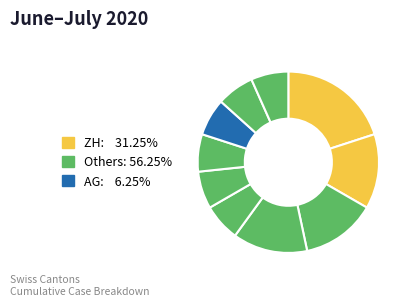

How many slices are in this pie chart?

10